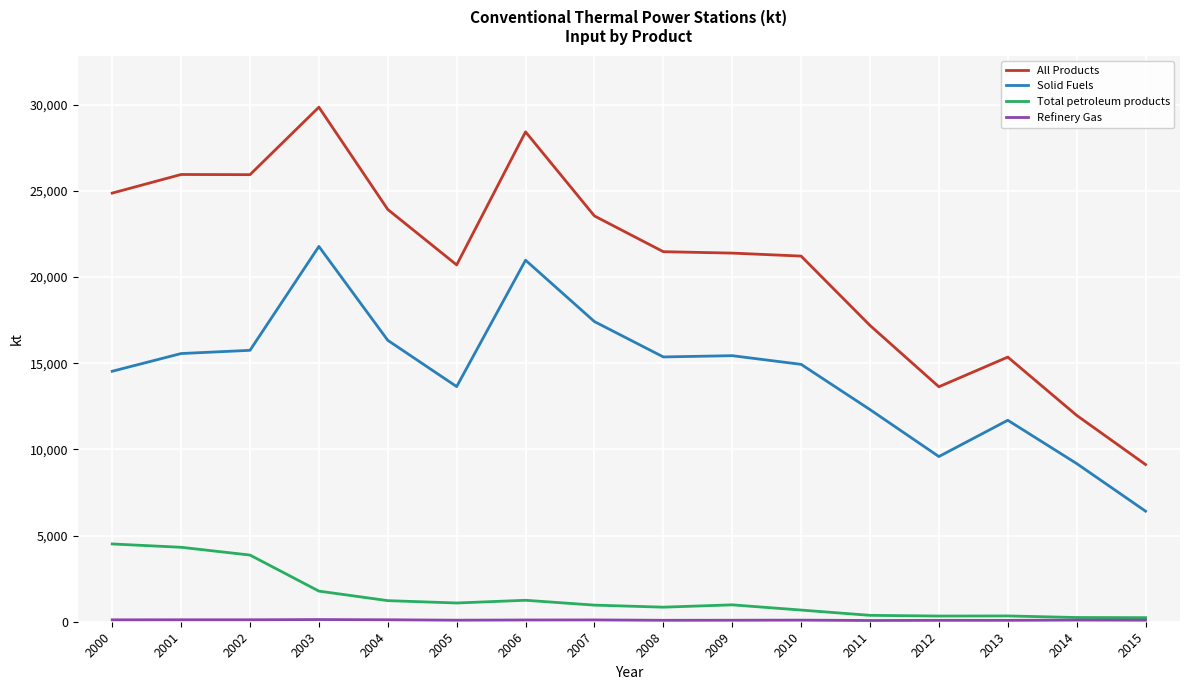

True or false: Total petroleum products has a value of 2121.2 at 2000.

False